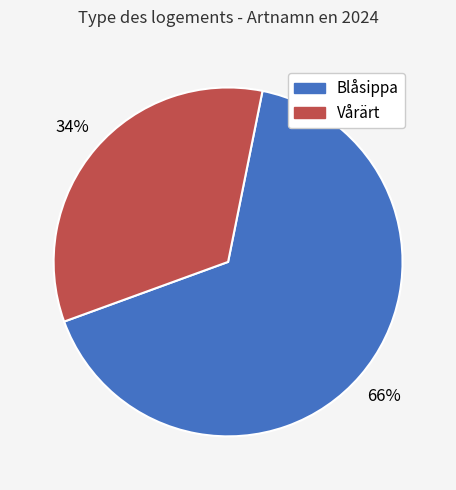

To the nearest percent, what portion does Vårärt represent?

34%